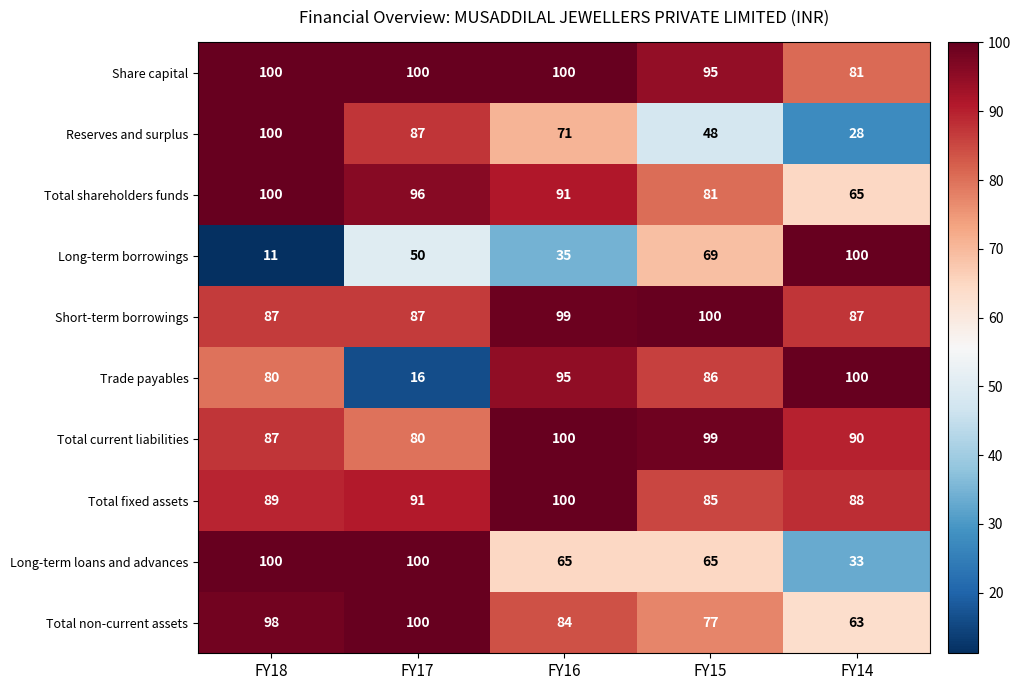

What is the maximum value shown in the chart?

100